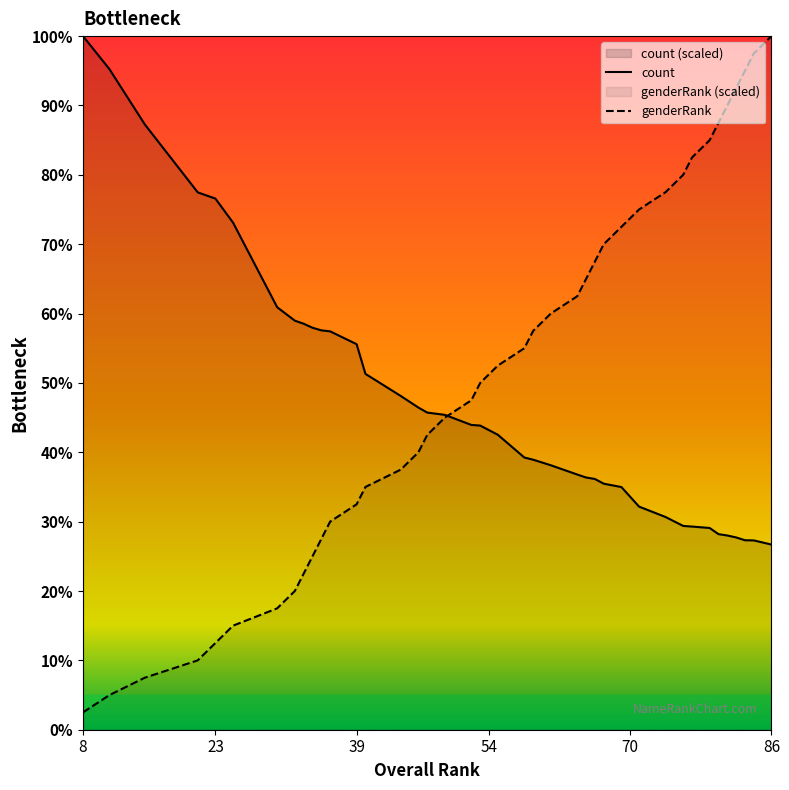

What are all the series names shown in the legend?

genderRank, count